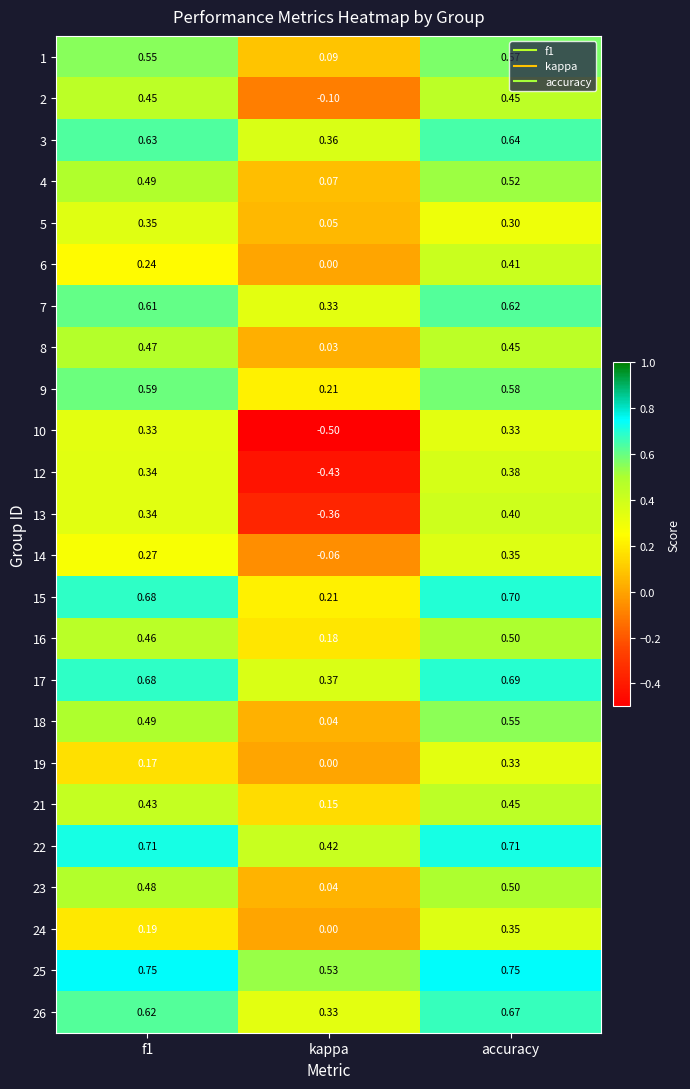

Which label corresponds to the smallest value in the chart?

kappa